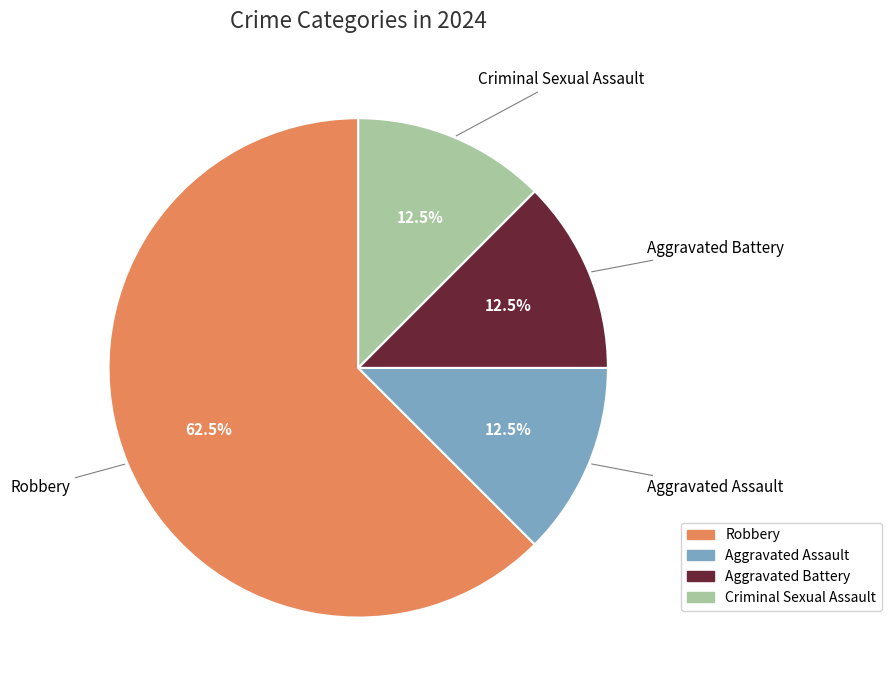

Does Robbery represent more than half of the total?

Yes